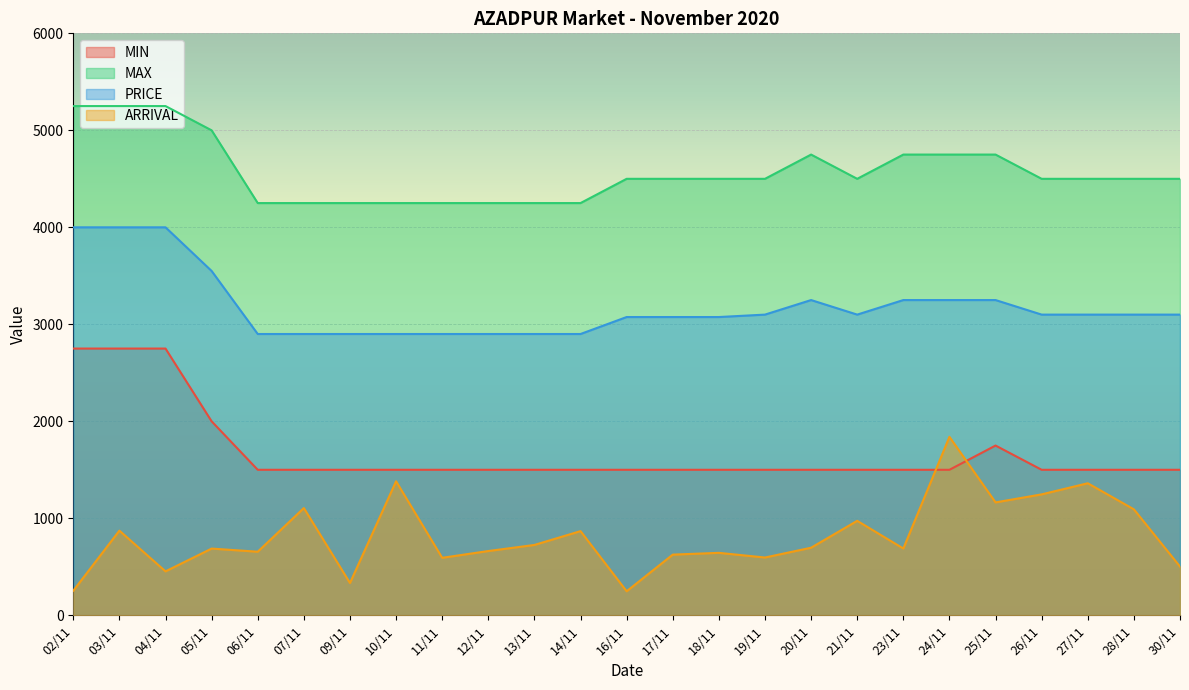

True or false: MAX and ARRIVAL intersect in this chart.

False